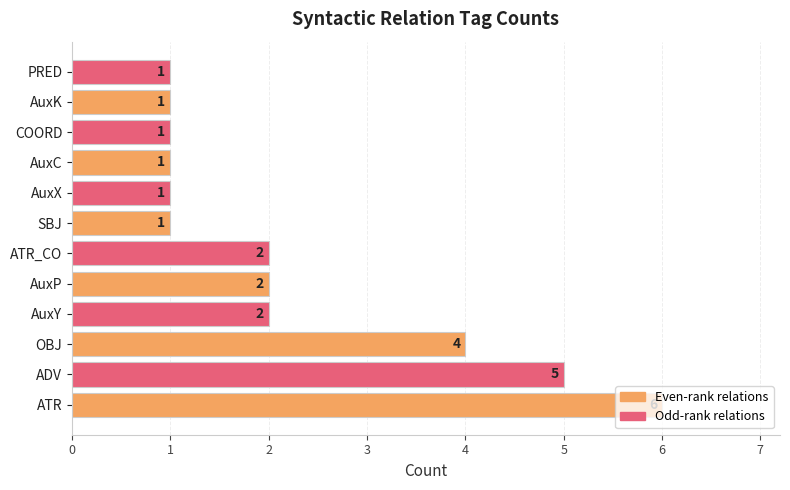

What is the approximate value at ATR?

6